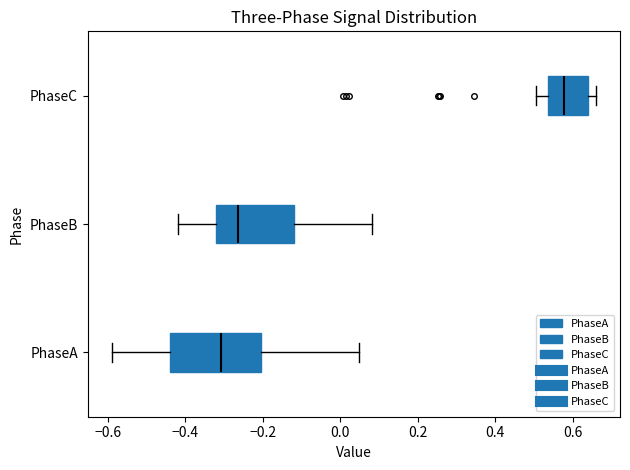

Reading bottom to top, read every box against the x-axis: the position of its median line, the range the box covers, and the ends of its whiskers. The values are not printed on the chart, so give them approximately, as read against the axis.

PhaseA: median -0.30, box -0.44 to -0.20, whiskers -0.58 to 0.04
PhaseB: median -0.26, box -0.32 to -0.12, whiskers -0.42 to 0.08
PhaseC: median 0.58, box 0.54 to 0.64, whiskers 0.50 to 0.66